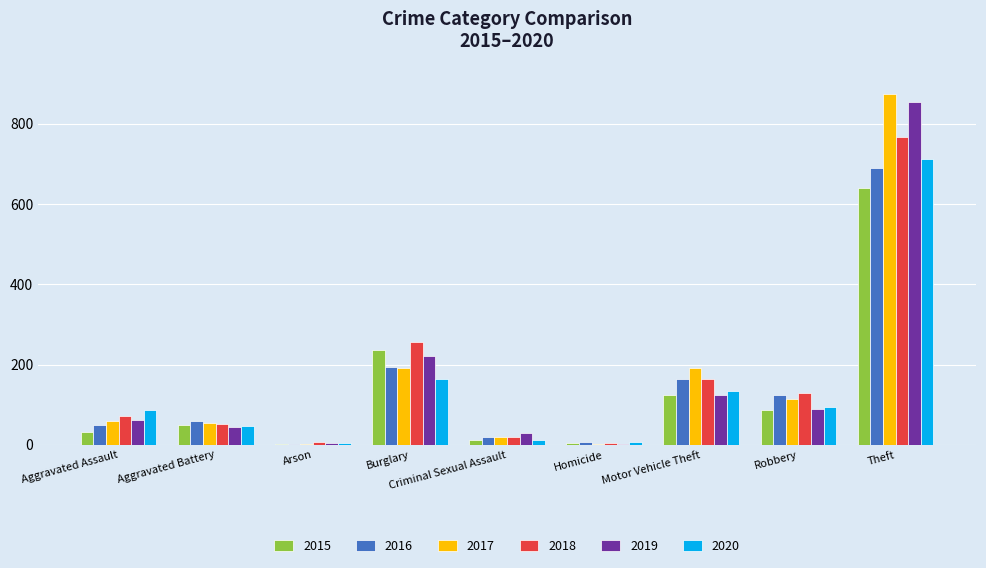

Between Aggravated Battery and Motor Vehicle Theft, which series saw the biggest shift?

2017